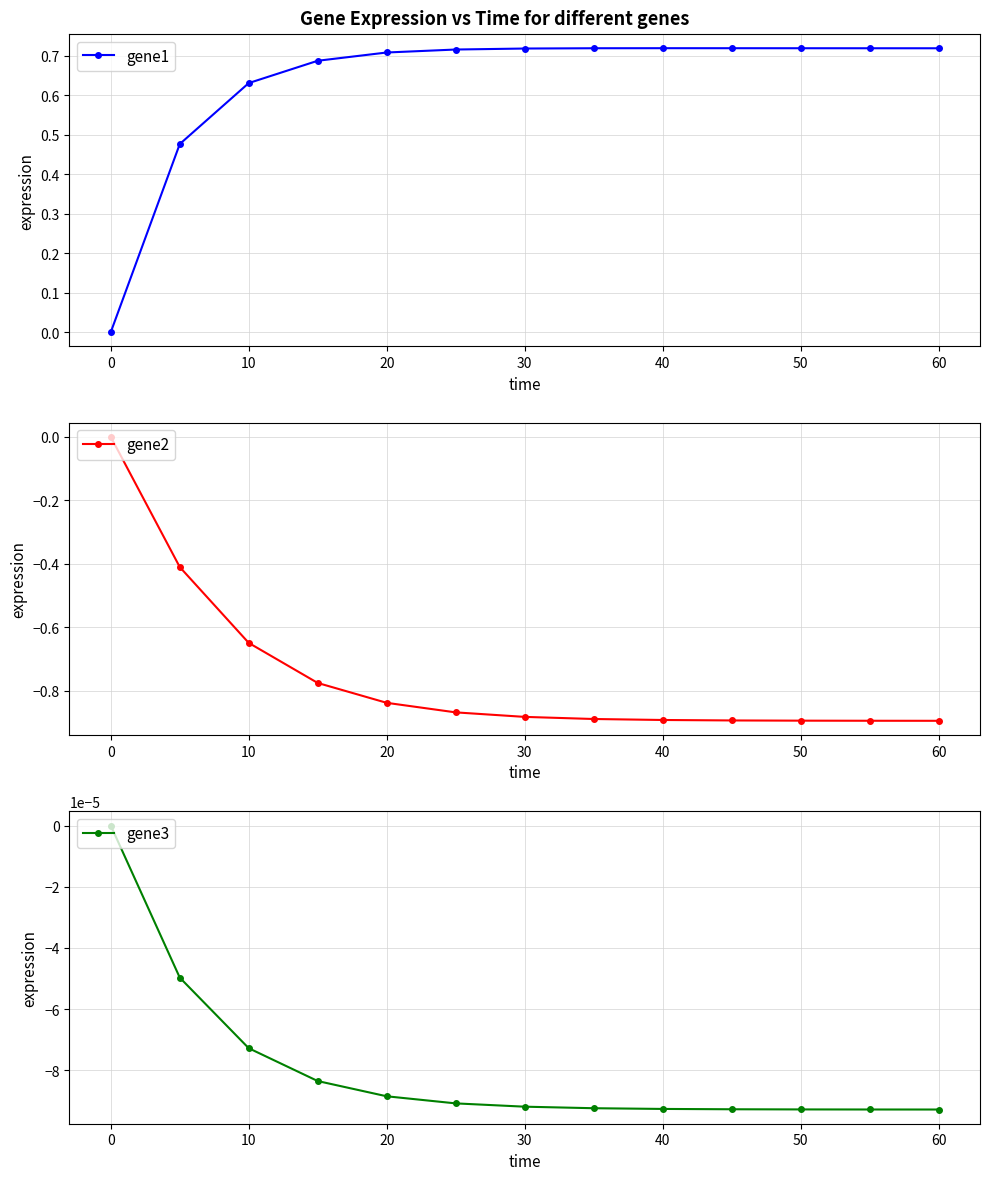

Which series has the largest range (max minus min)?

gene2